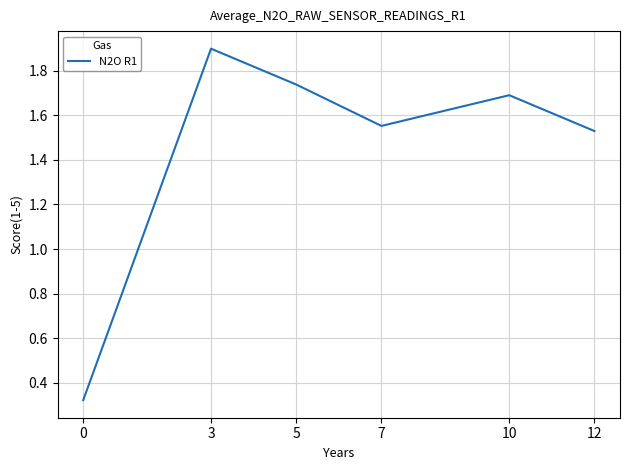

What is the sum of the values at 12 and 10?

3.2